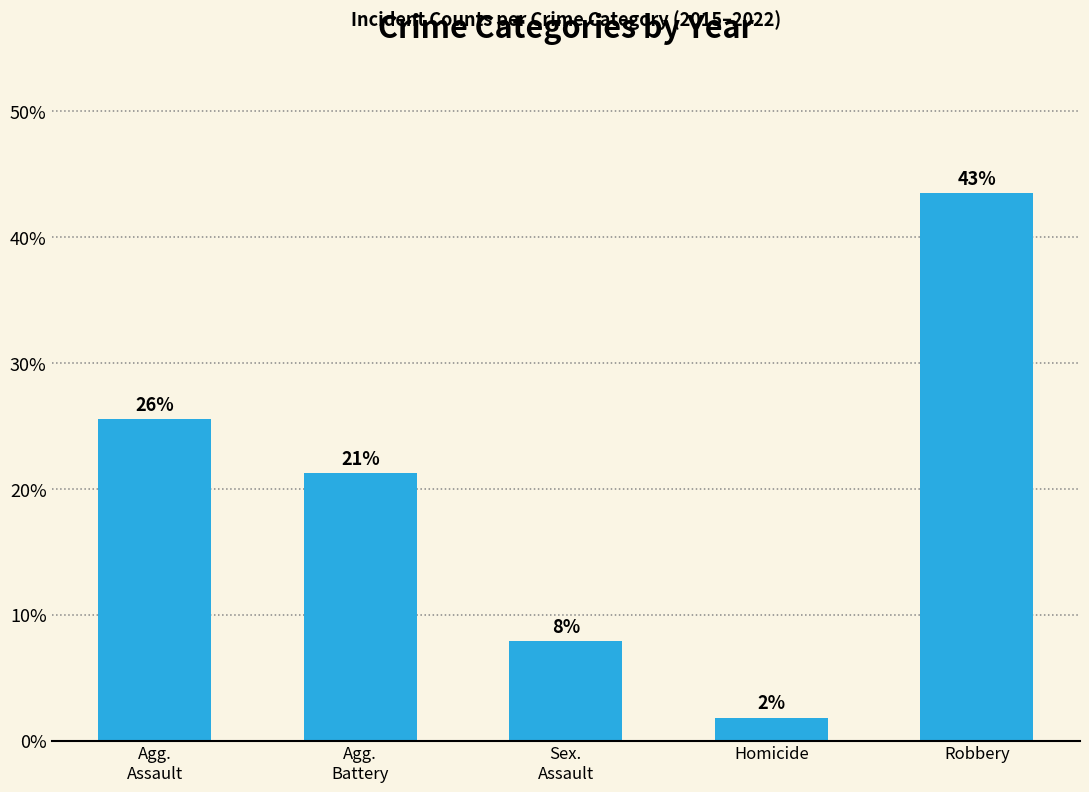

Reading right to left, list all the values displayed in this chart.

43.5	1.8	7.9	21.3	25.5